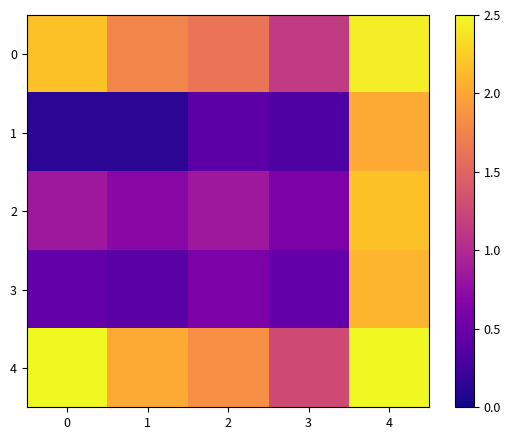

Count the number of categories in the chart.

5